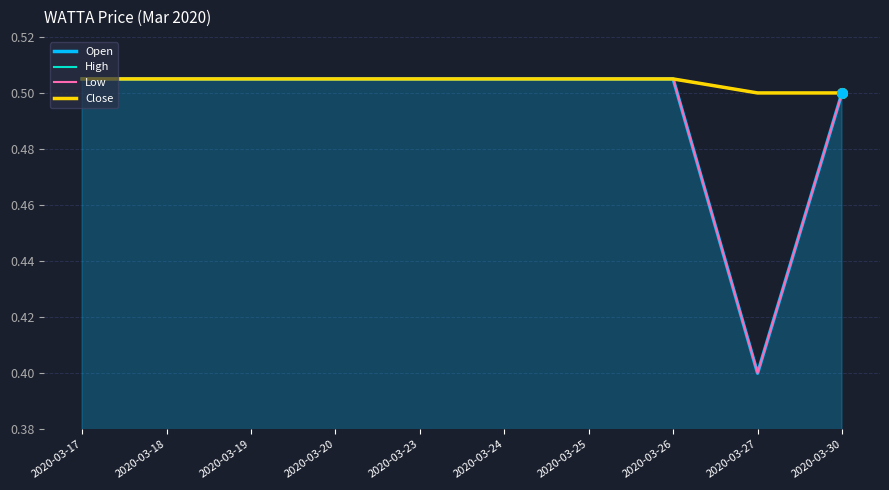

Reading left to right, transcribe all the data shown in this chart.

Open: 0.5	0.5	0.5	0.5	0.5	0.5	0.5	0.5	0.4	0.5
High: 0.5	0.5	0.5	0.5	0.5	0.5	0.5	0.5	0.5	0.5
Low: 0.5	0.5	0.5	0.5	0.5	0.5	0.5	0.5	0.4	0.5
Close: 0.5	0.5	0.5	0.5	0.5	0.5	0.5	0.5	0.5	0.5